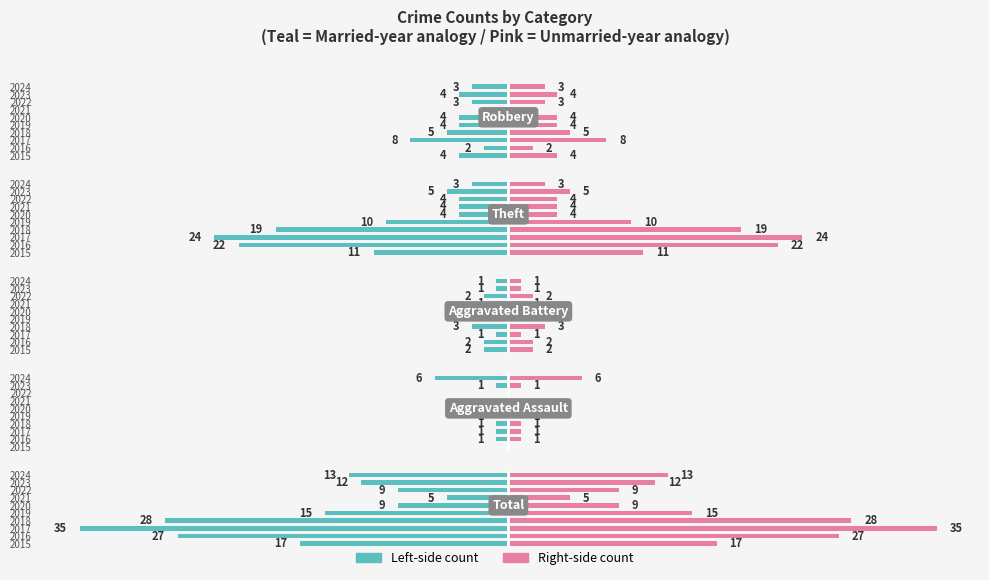

How many distinct data groups are displayed?

2